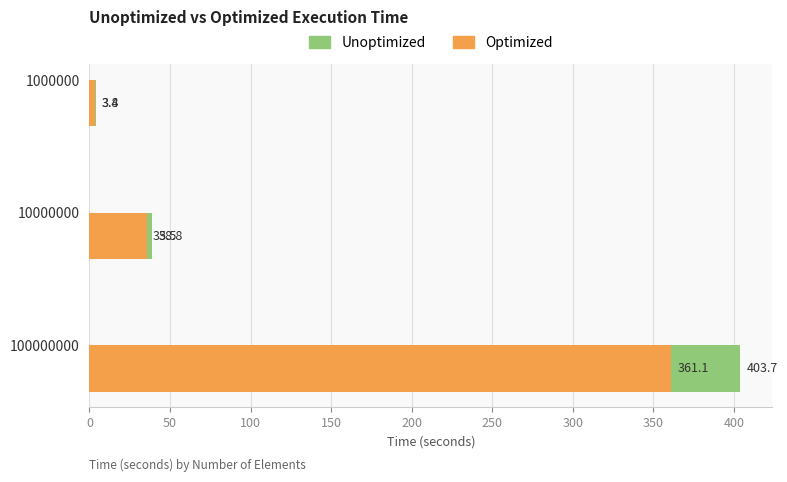

What is the sum of the Unoptimized values at 1000000 and 10000000?

42.6